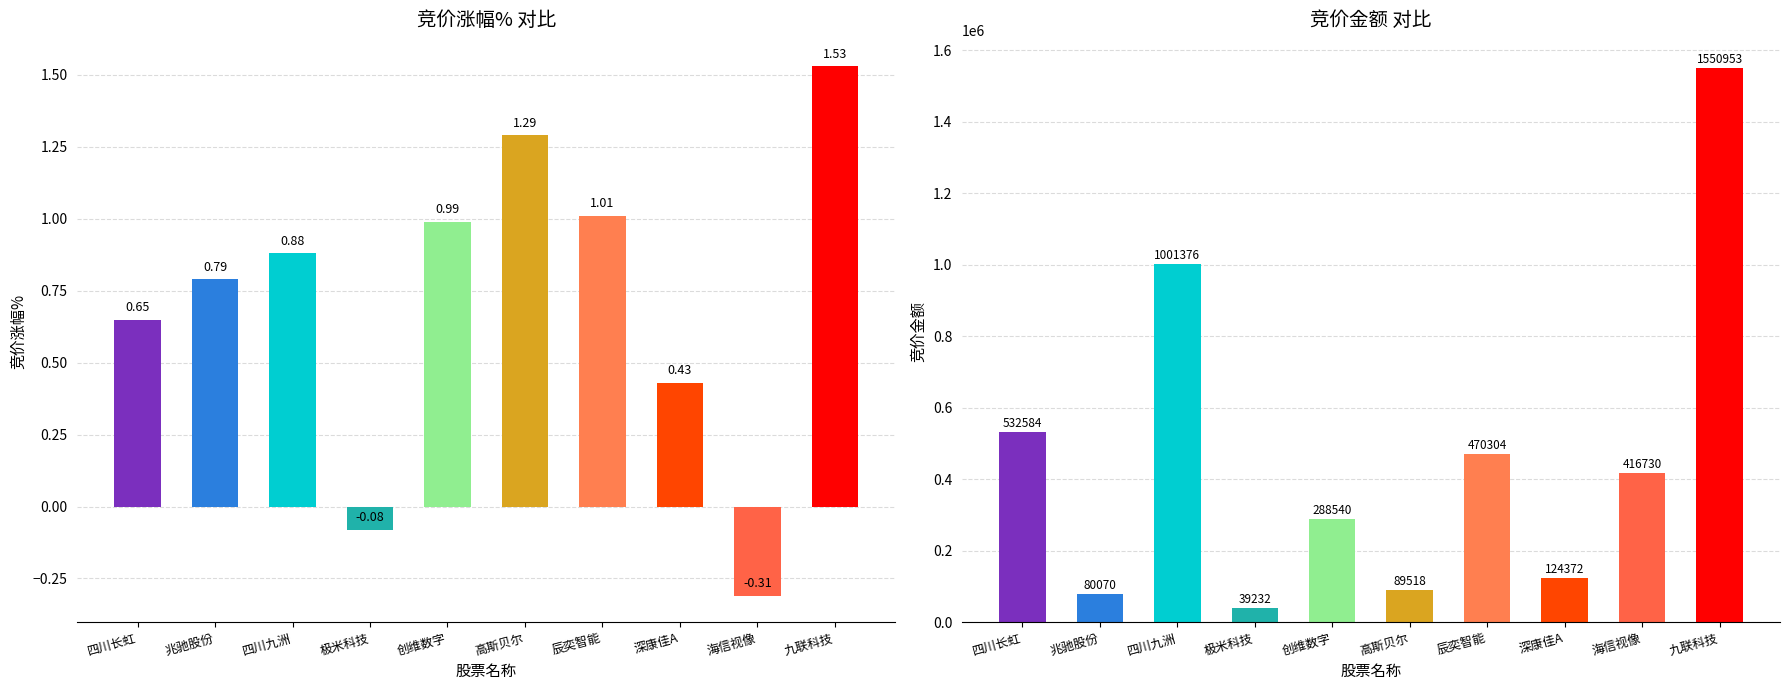

True or false: 竞价金额 has a value of 223969.6 at 海信视像.

False